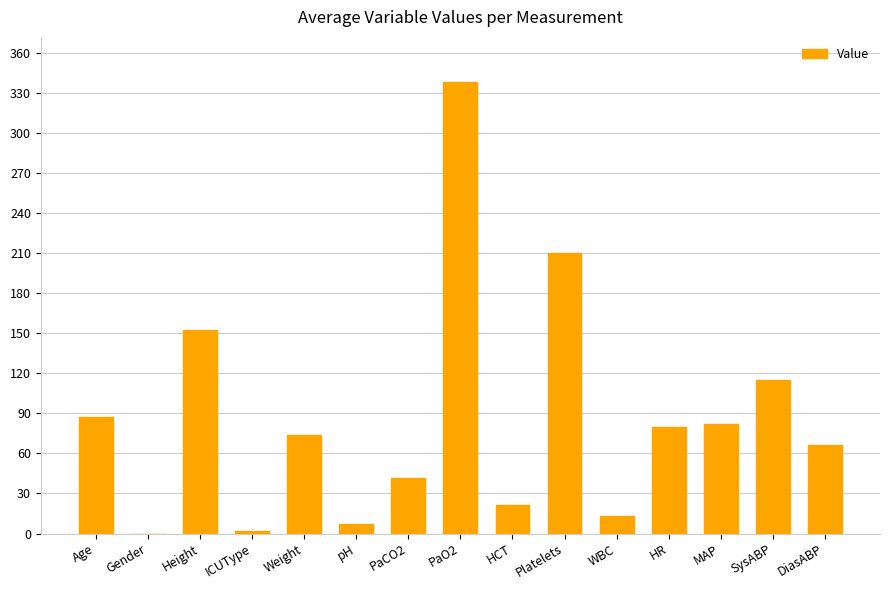

How many data points does each series have?

15